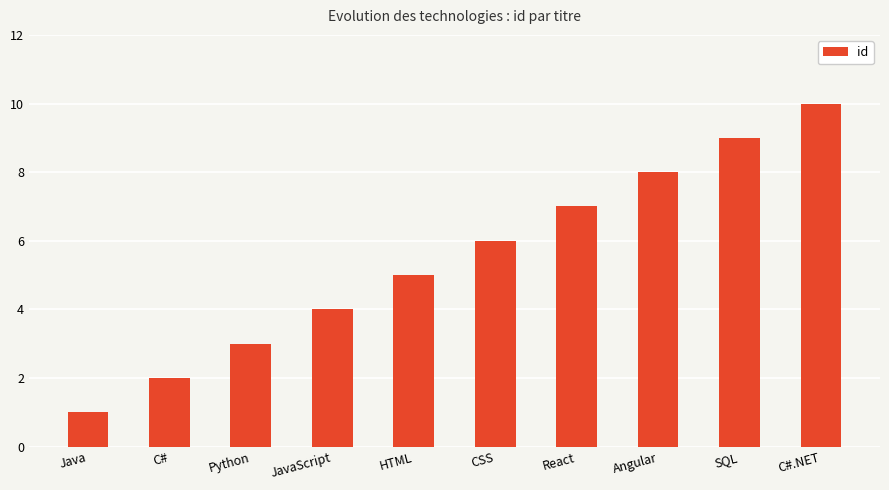

What is the sum of the values at C#.NET and React?

17